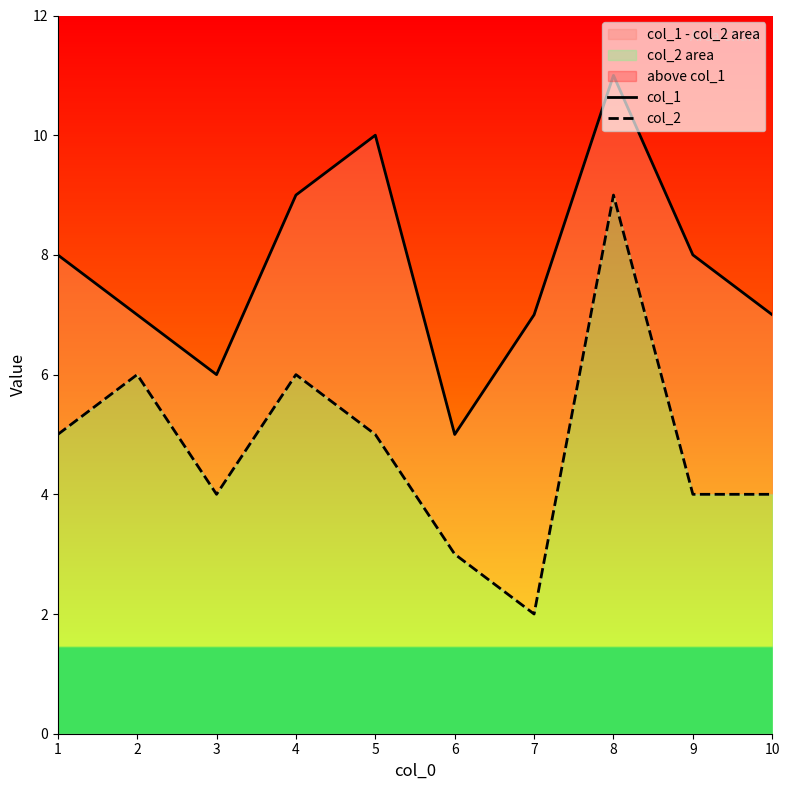

How many interior local valleys does the col_1 series have?

2